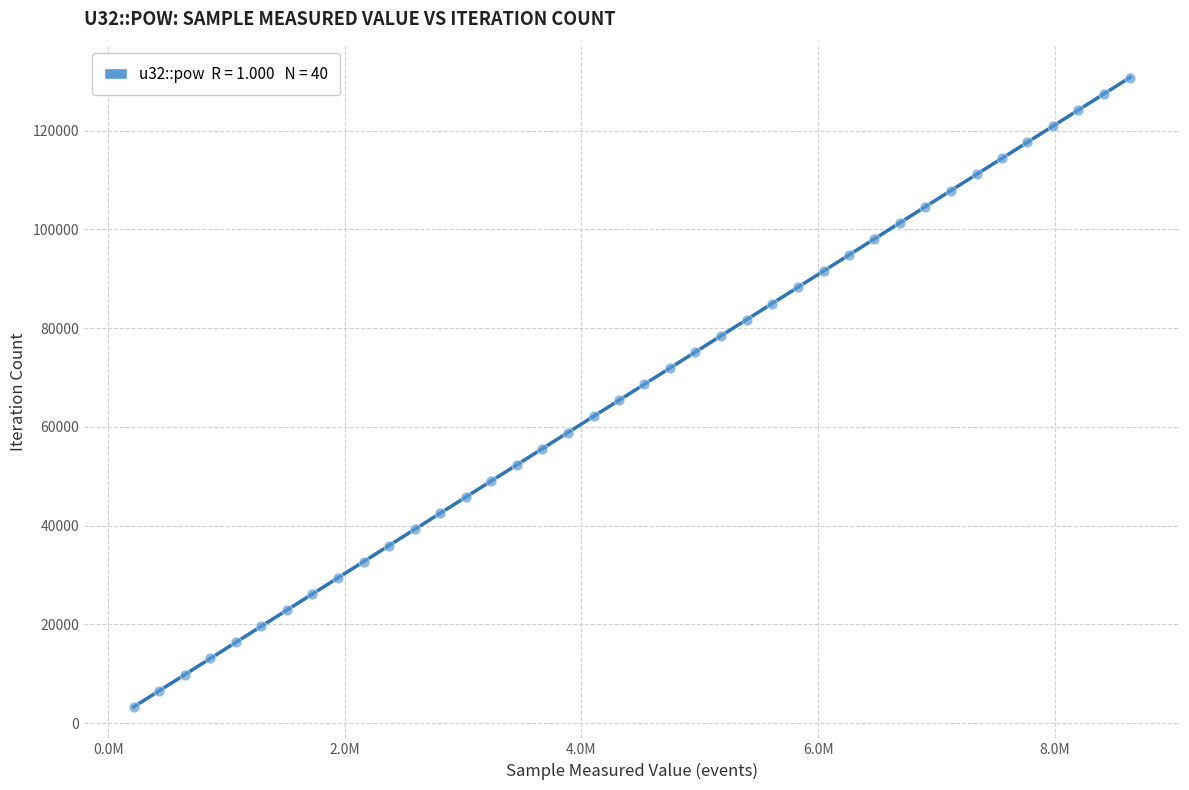

What is the range of Y values (max minus min)?

127491